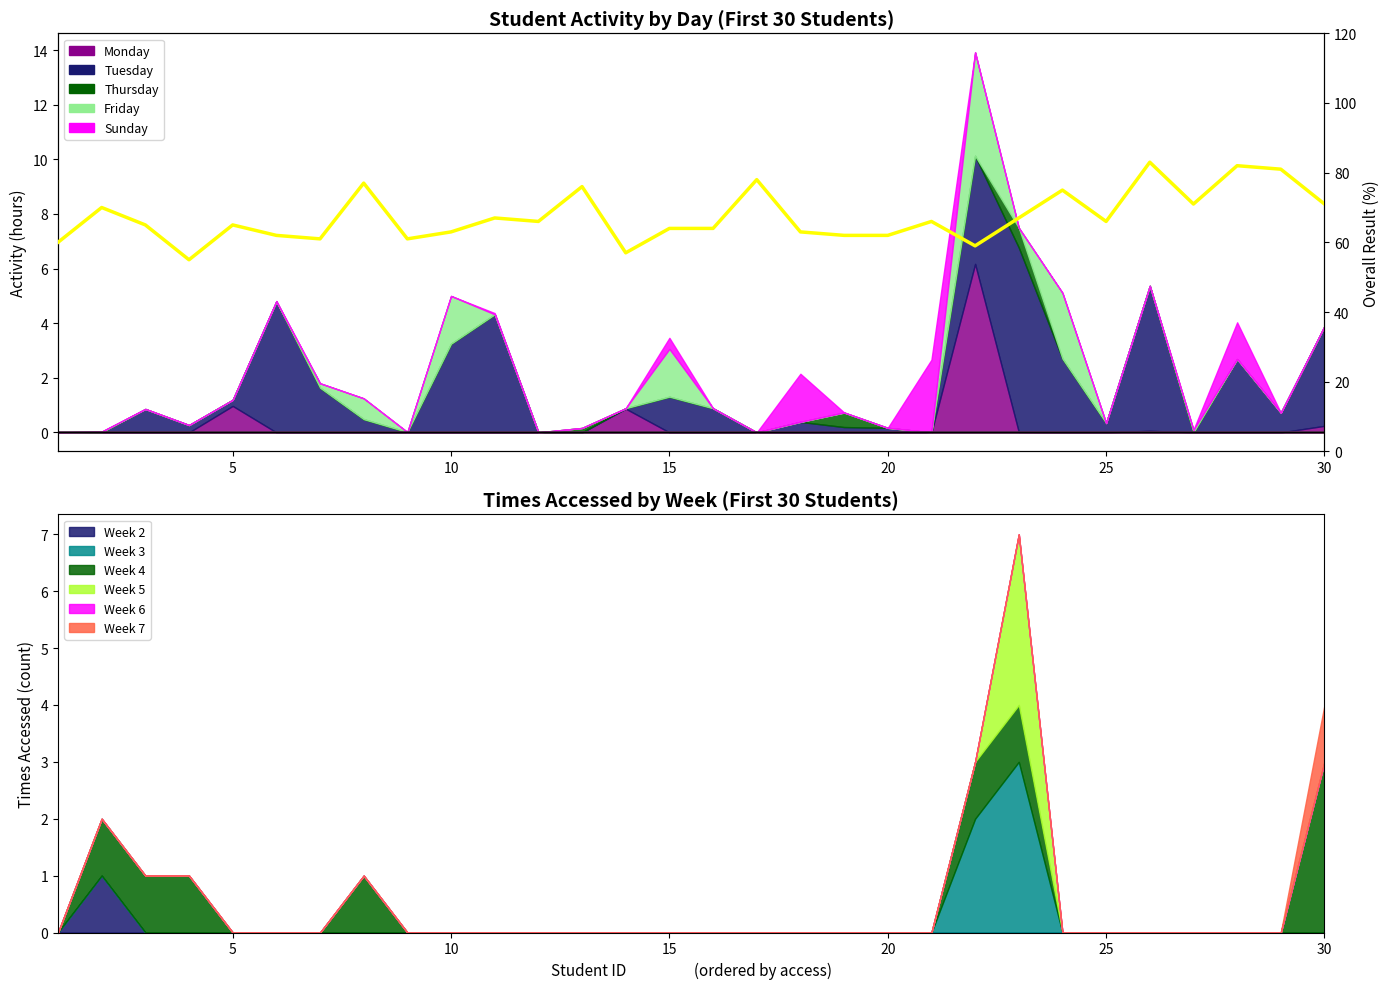

What is the ratio of the value at 20 to the value at 29?

0.9